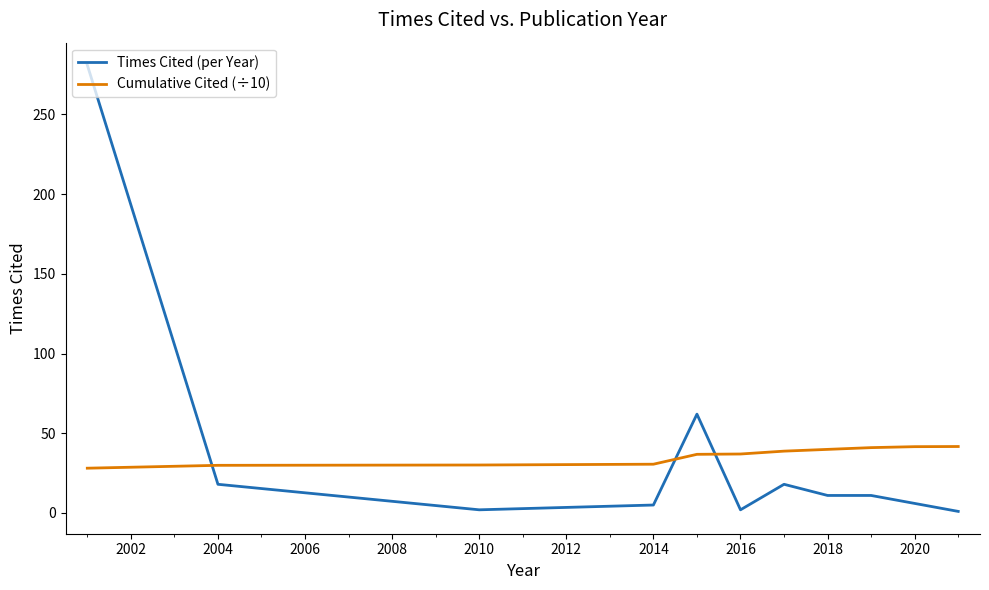

What is the difference between the maximum and minimum values in the Cumulative Cited (÷10) series?

13.6